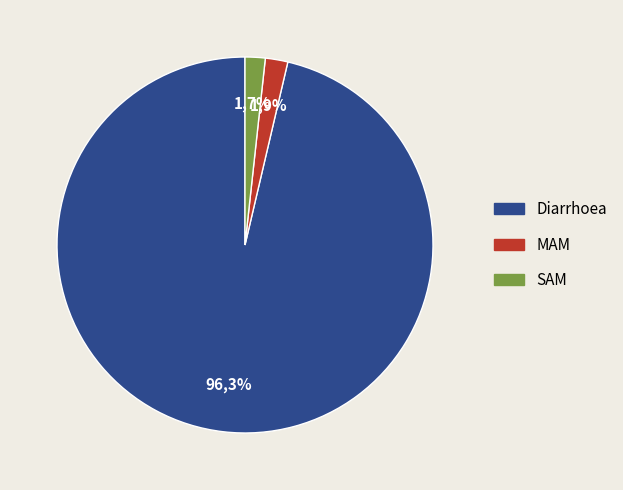

Is the sum of MAM and SAM greater than half?

No